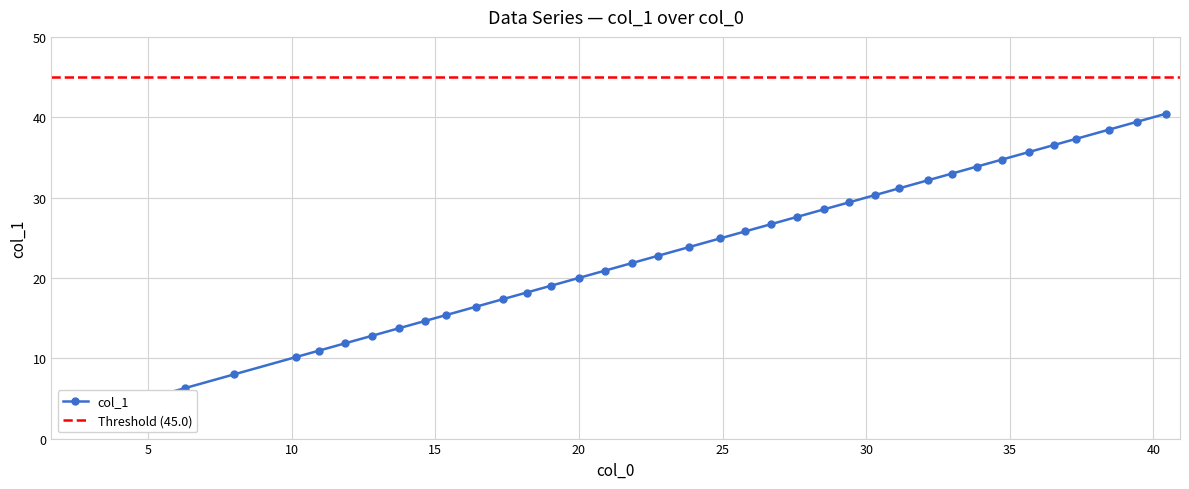

Reading right to left, transcribe all the data shown in this chart.

40.4	39.4	38.5	37.3	36.5	35.7	34.7	33.9	33.0	32.1	31.1	30.3	29.4	28.5	27.6	26.7	25.8	24.9	23.8	22.7	21.8	20.9	20.0	19.0	18.2	17.4	16.4	15.4	14.6	13.7	12.8	11.9	10.9	10.1	8.0	6.3	5.1	4.1	3.1	2.1